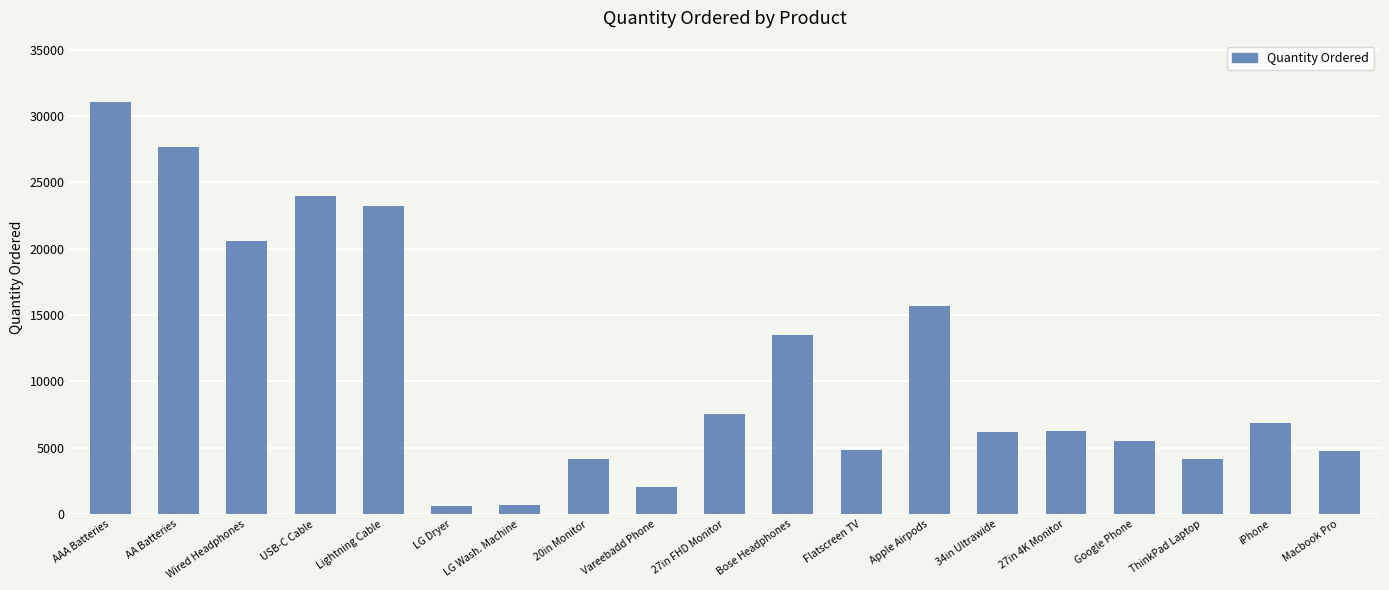

What is the greatest value displayed?

31017